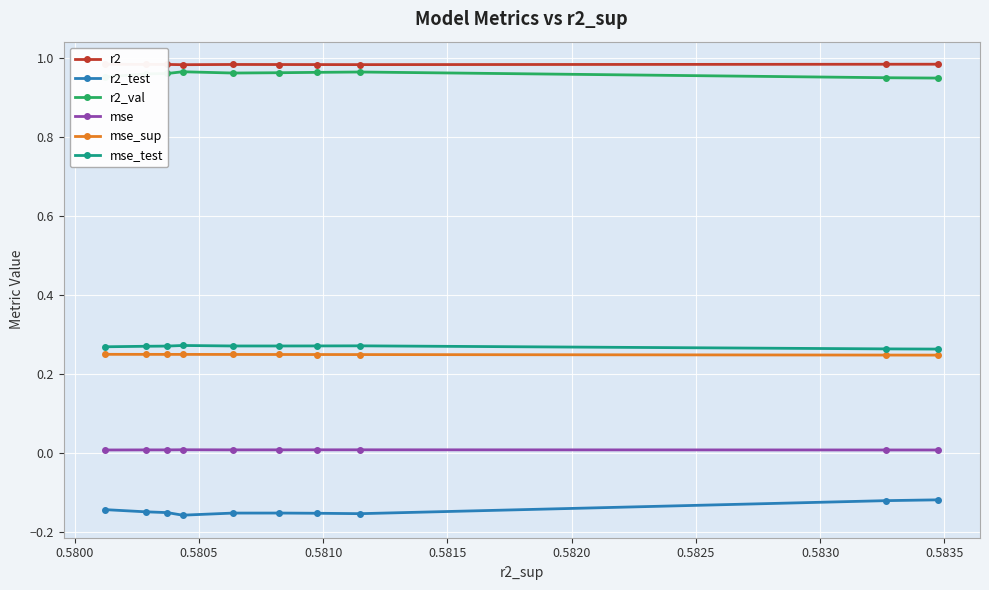

How many distinct data groups are displayed?

6